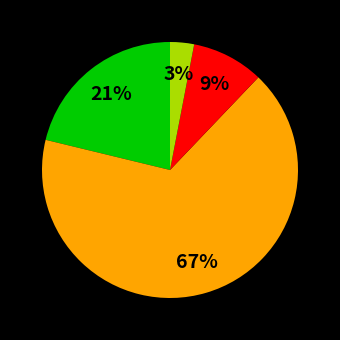

To the nearest percent, what is the average slice percentage?

25%